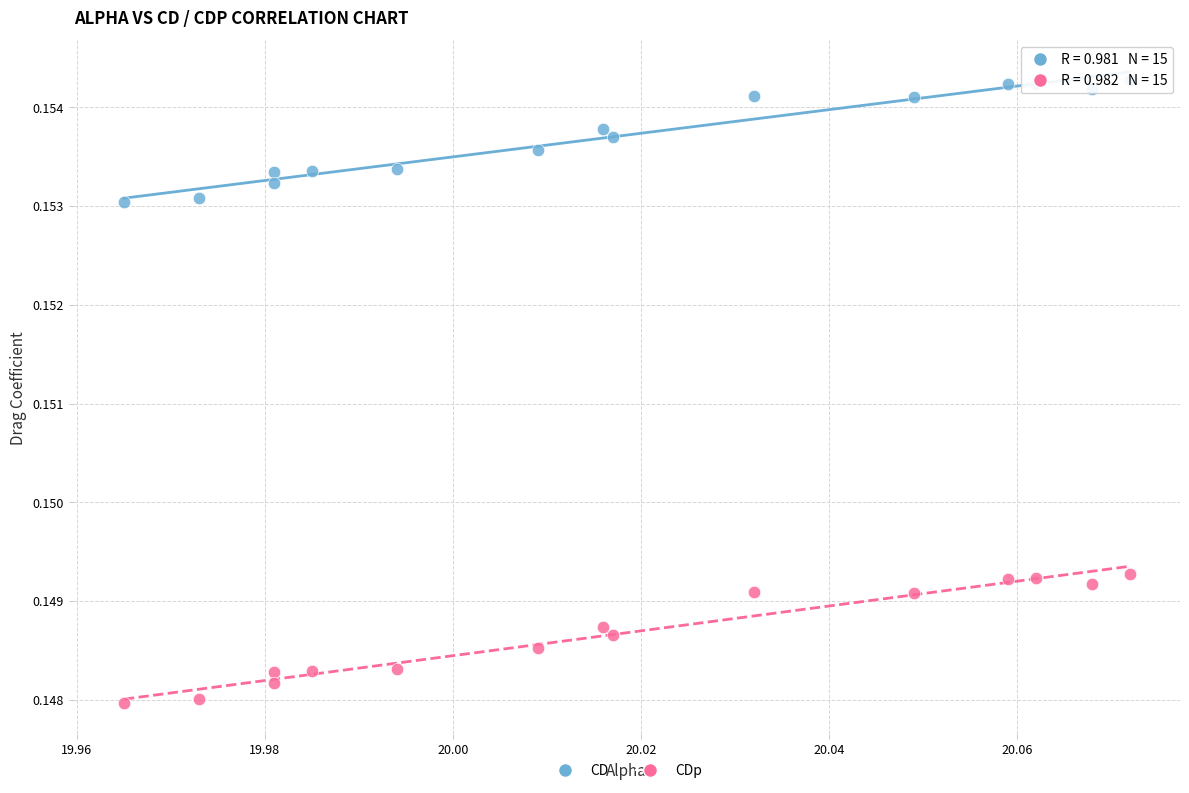

Which series has the widest spread of Y values?

CDp